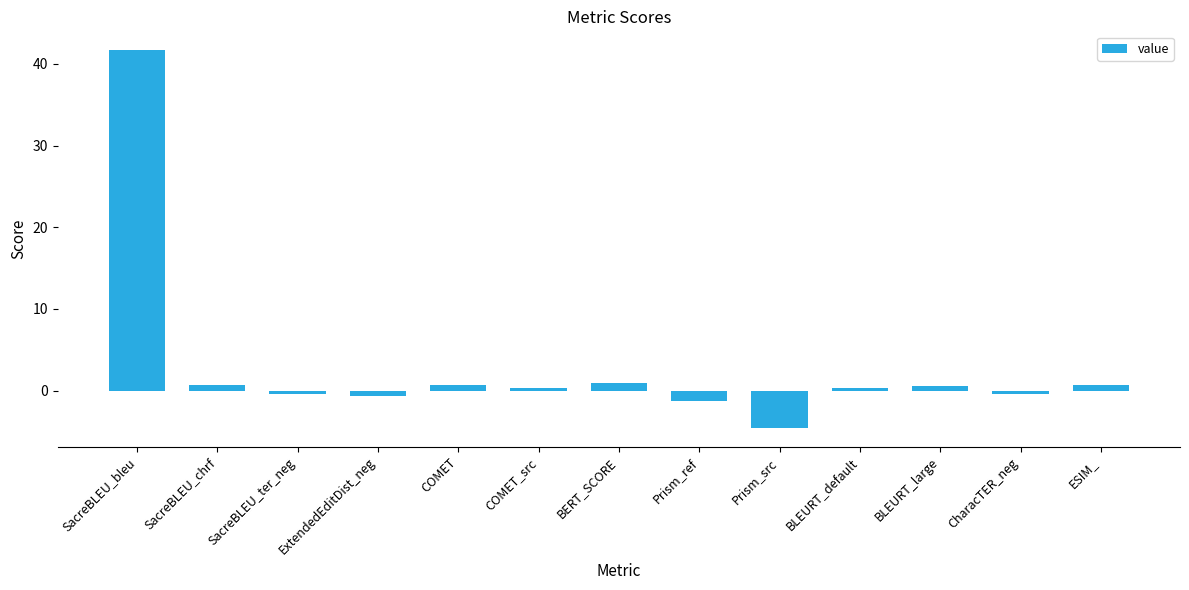

Which has a higher value, ExtendedEditDist_neg or BLEURT_large?

BLEURT_large